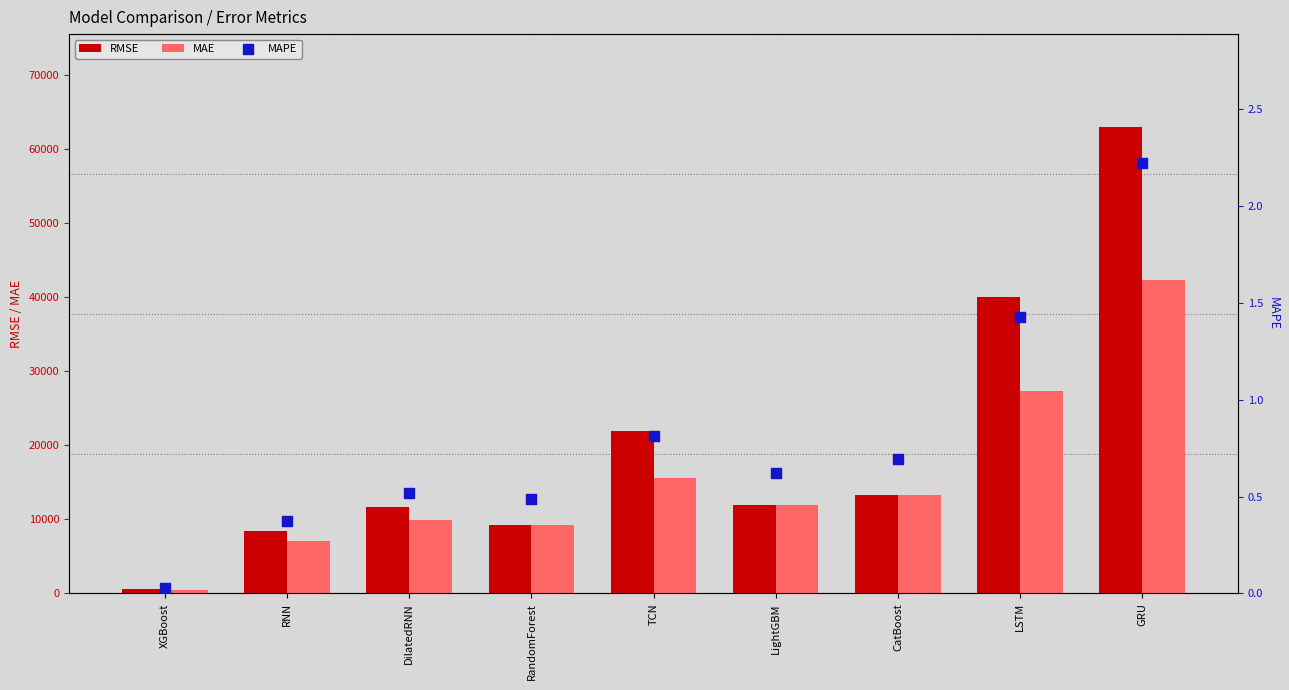

At which category is the sum across all series the highest?

GRU